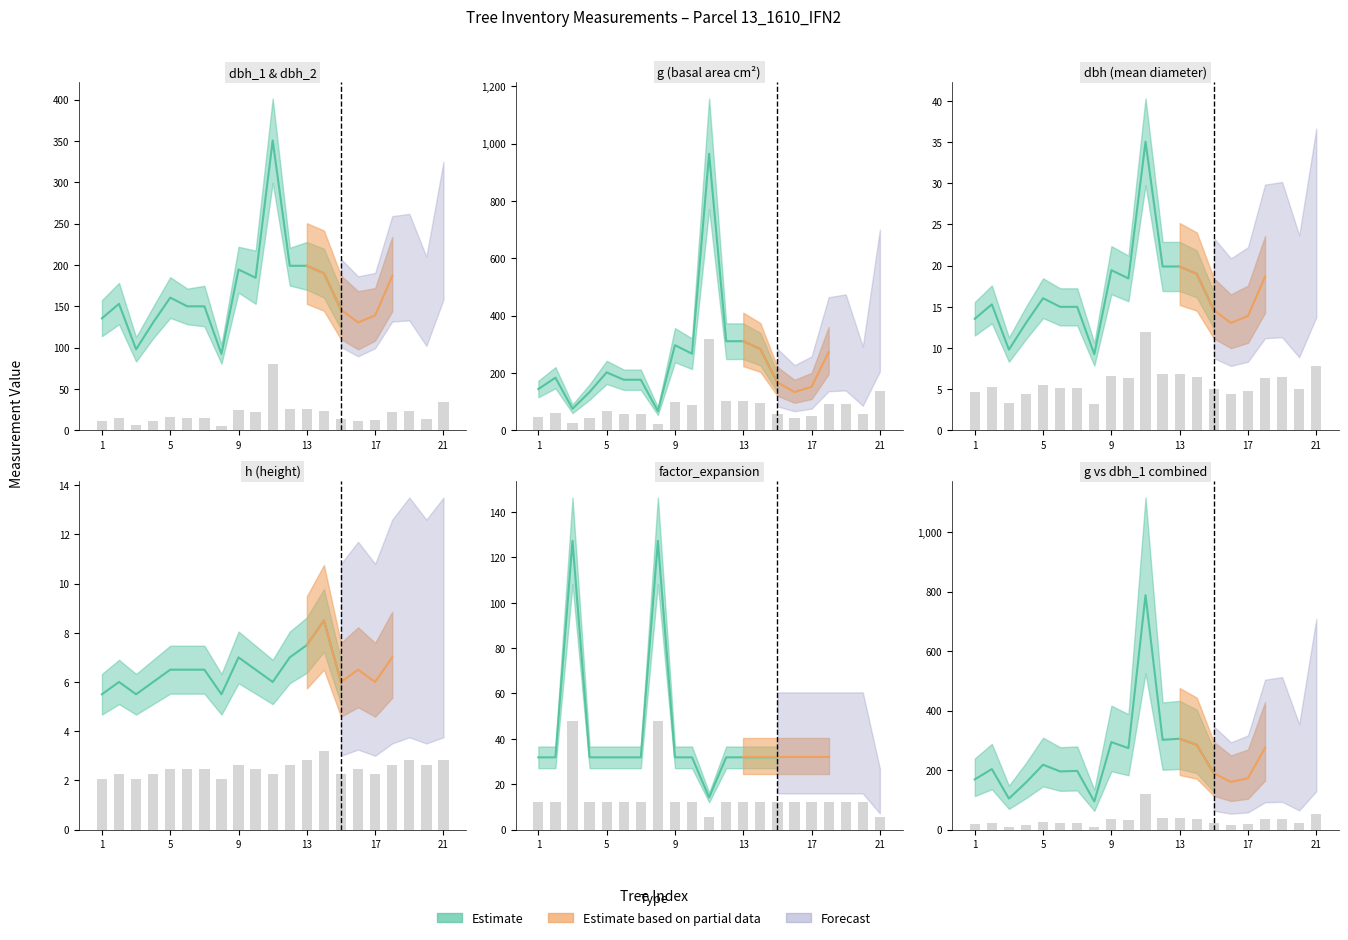

Which has a higher value, 9 or 16?

9